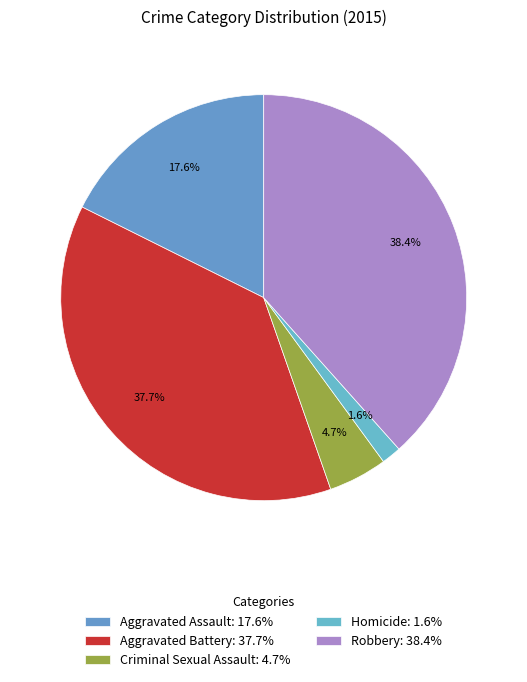

Rank the categories by value from lowest to highest.

Homicide, Criminal Sexual Assault, Aggravated Assault, Aggravated Battery, Robbery